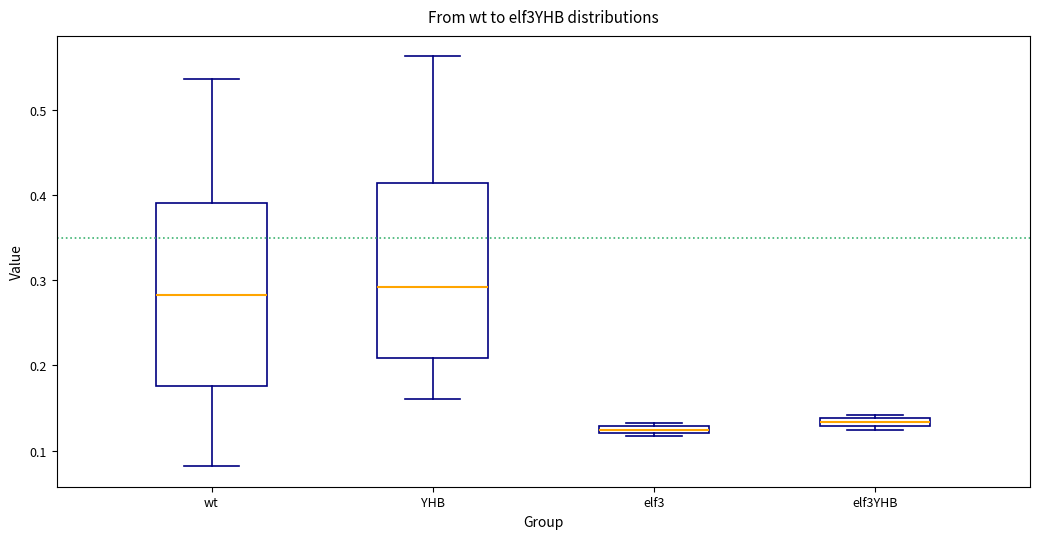

Where is the lower edge of the box for elf3YHB on the y-axis? The values are not printed on the chart, so give them approximately, as read against the axis.

0.13